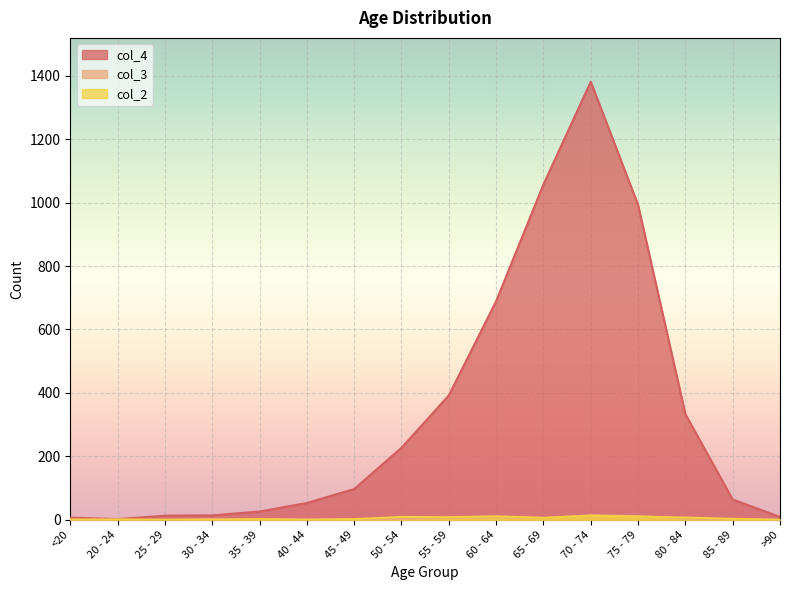

True or false: col_4 and col_3 cross at least once.

False